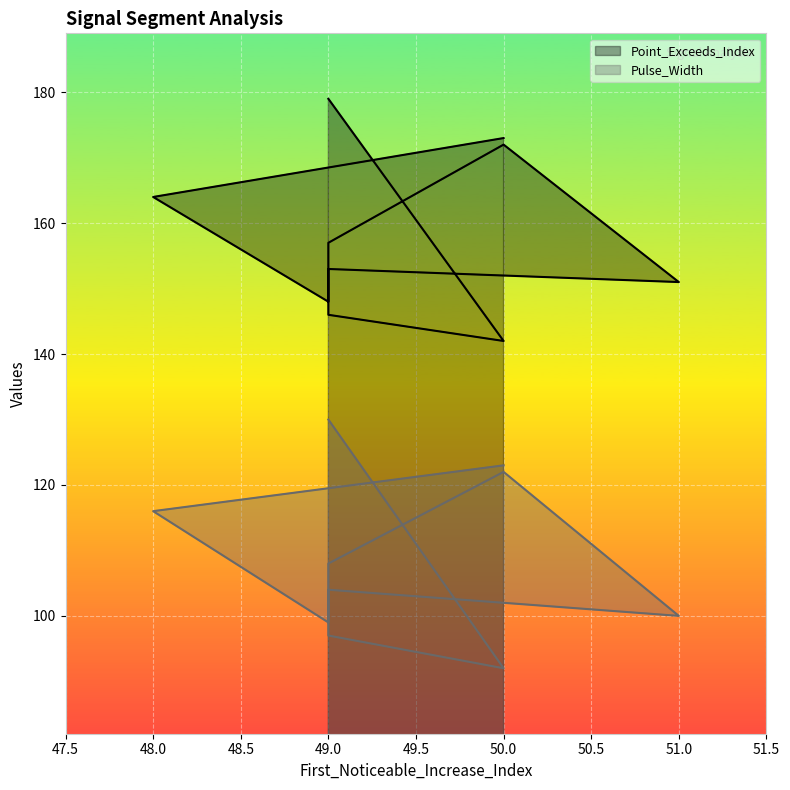

How many distinct data groups are displayed?

2